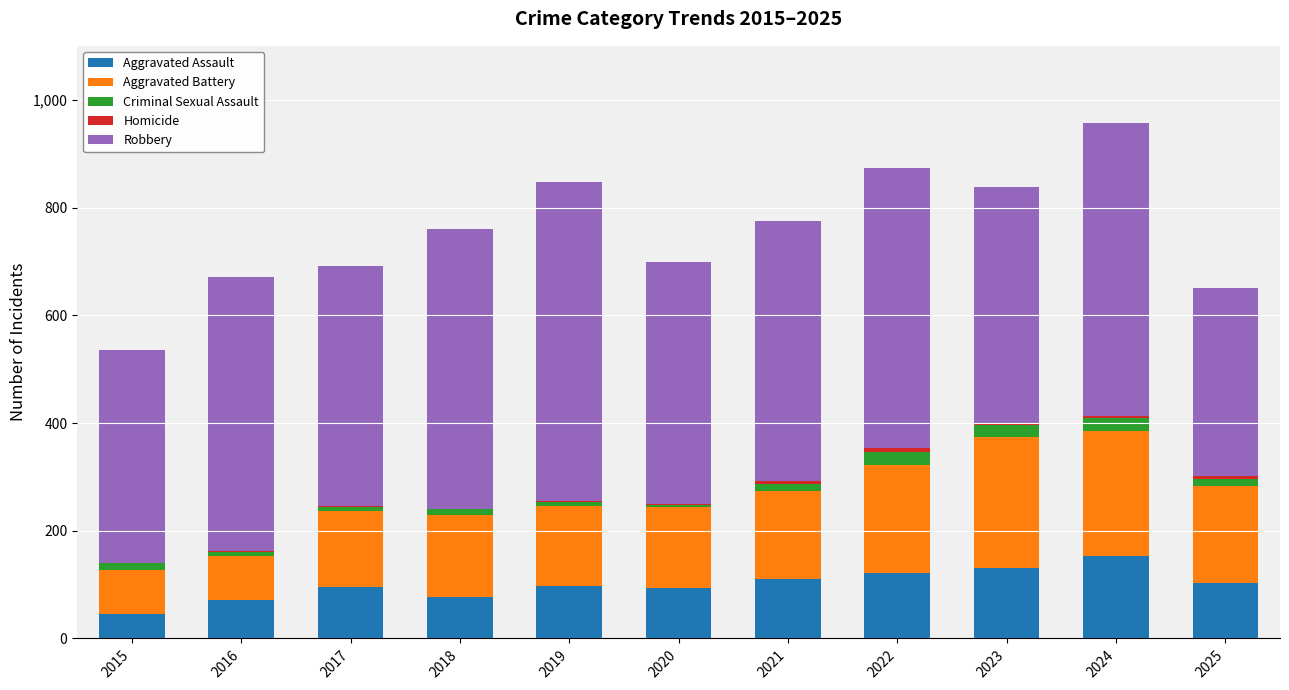

At which label does Aggravated Assault reach its peak?

2024